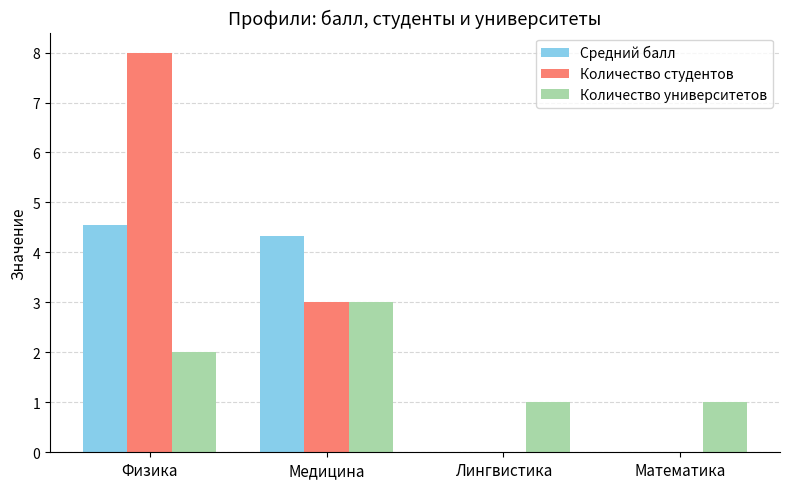

Which series has the largest total across all categories?

Количество студентов